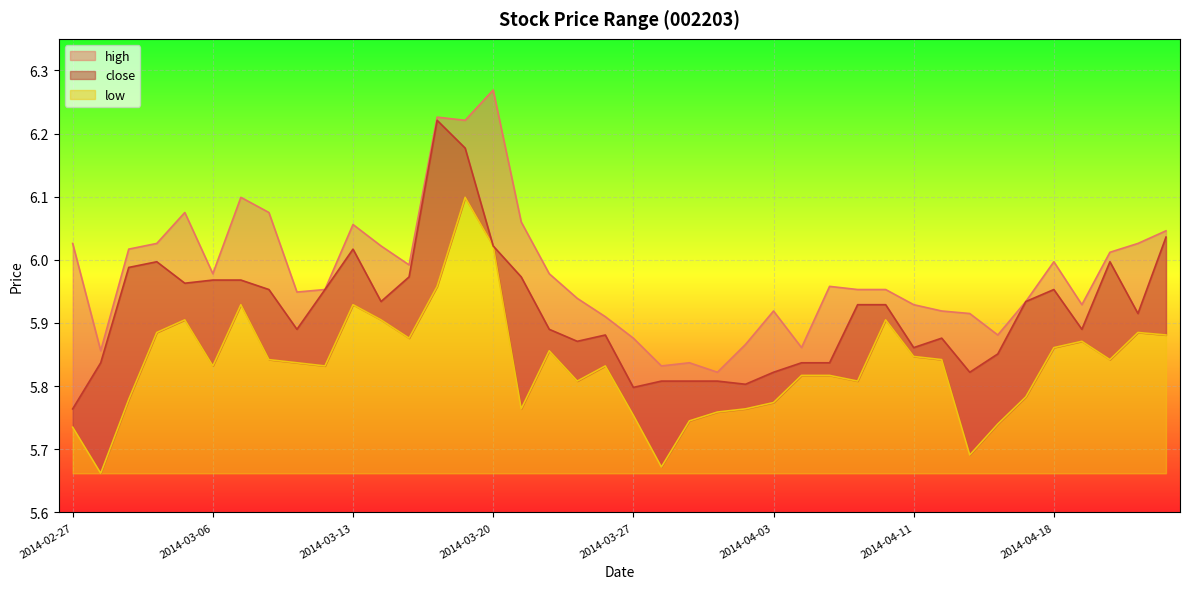

What is the sum of the close values at 2014-04-24 and 2014-03-20?

12.1